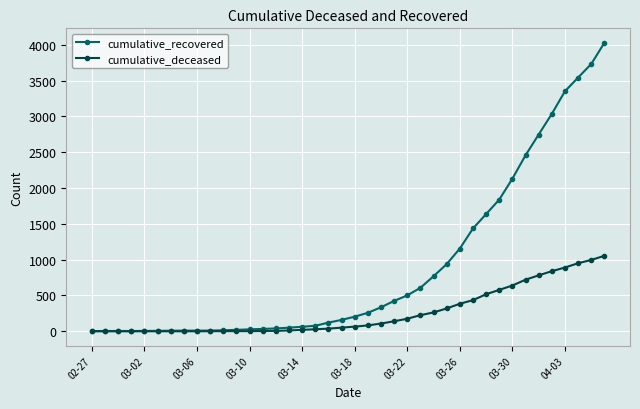

What is the maximum value for cumulative_deceased?

1054